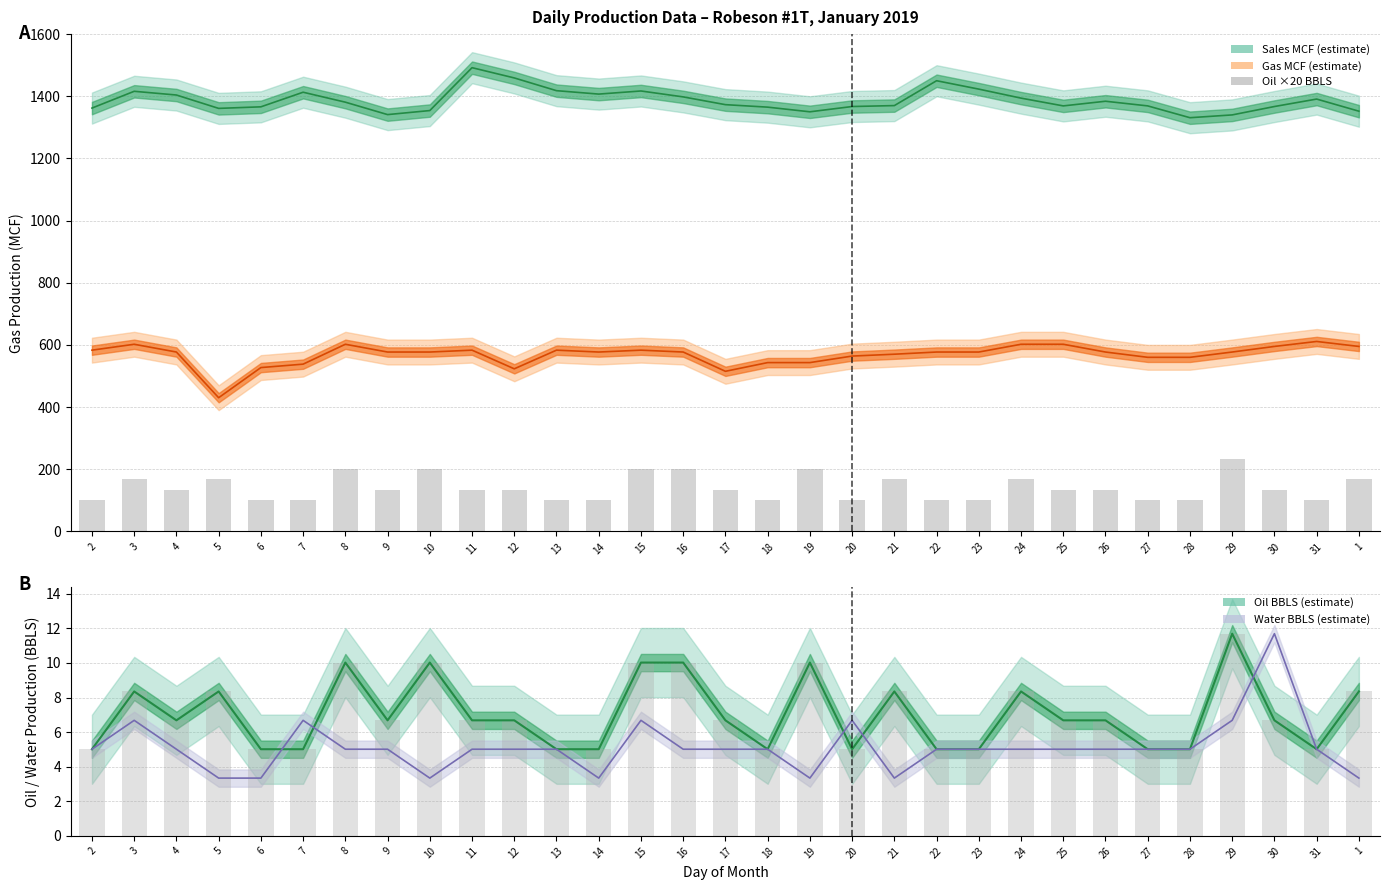

What is the difference between the Oil × 20 (BBLS) values at 2 and 16?

100.2